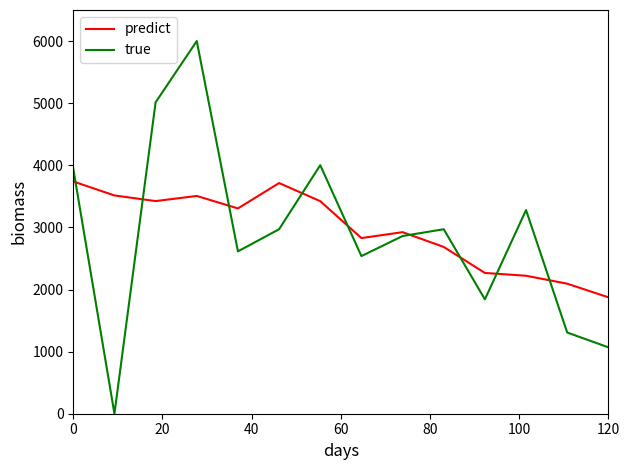

What is the greatest value displayed?

6000.0